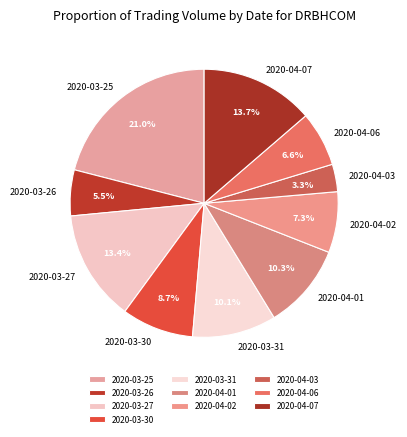

Between 2020-03-26 and 2020-03-27, which is larger?

2020-03-27